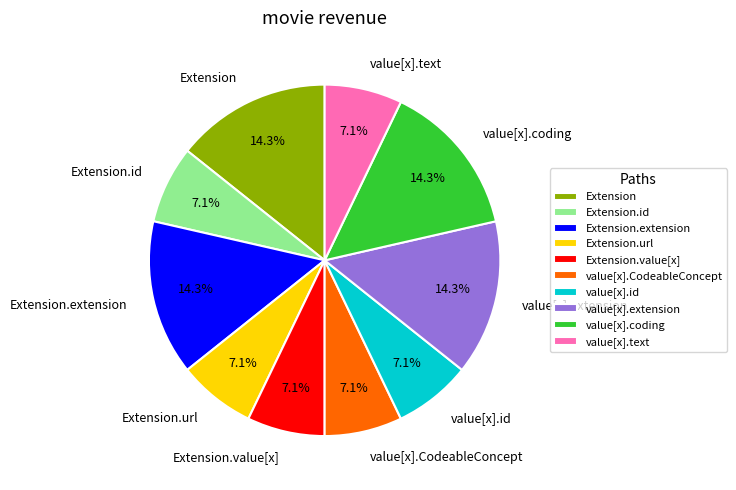

Does value[x].text represent more than half of the total?

No